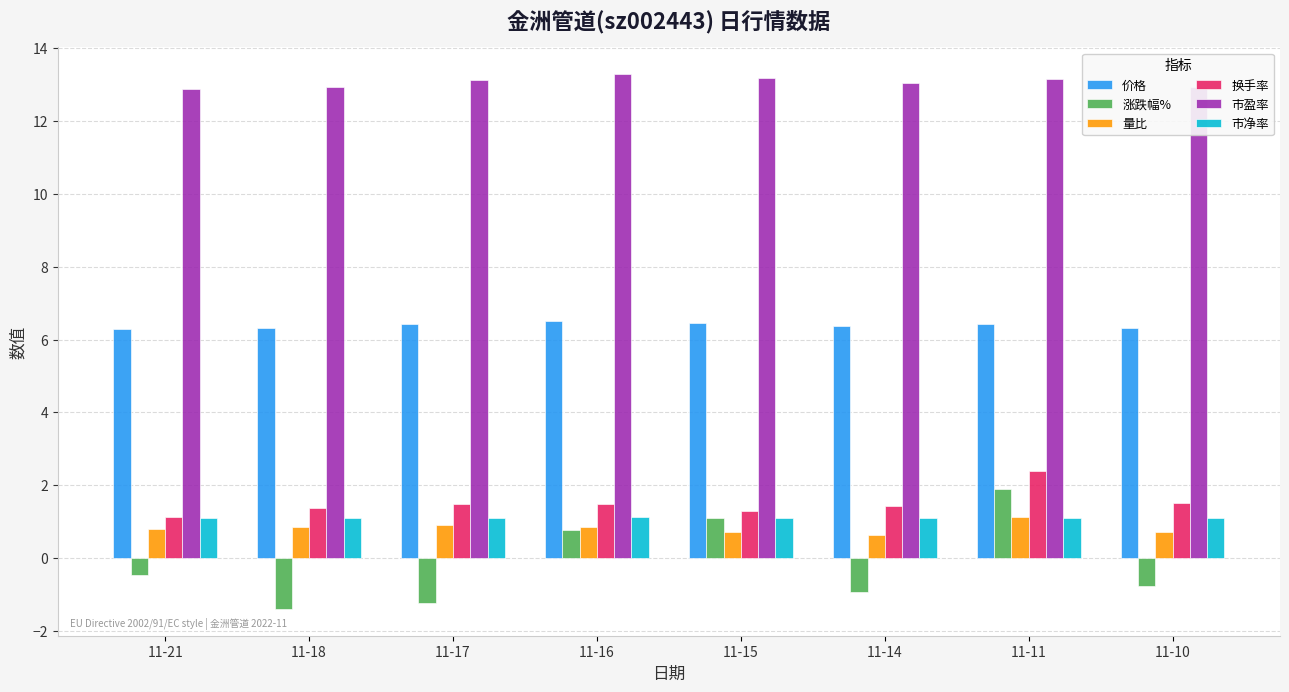

Is it true that 涨跌幅% equals -0.8 at 11-10?

True